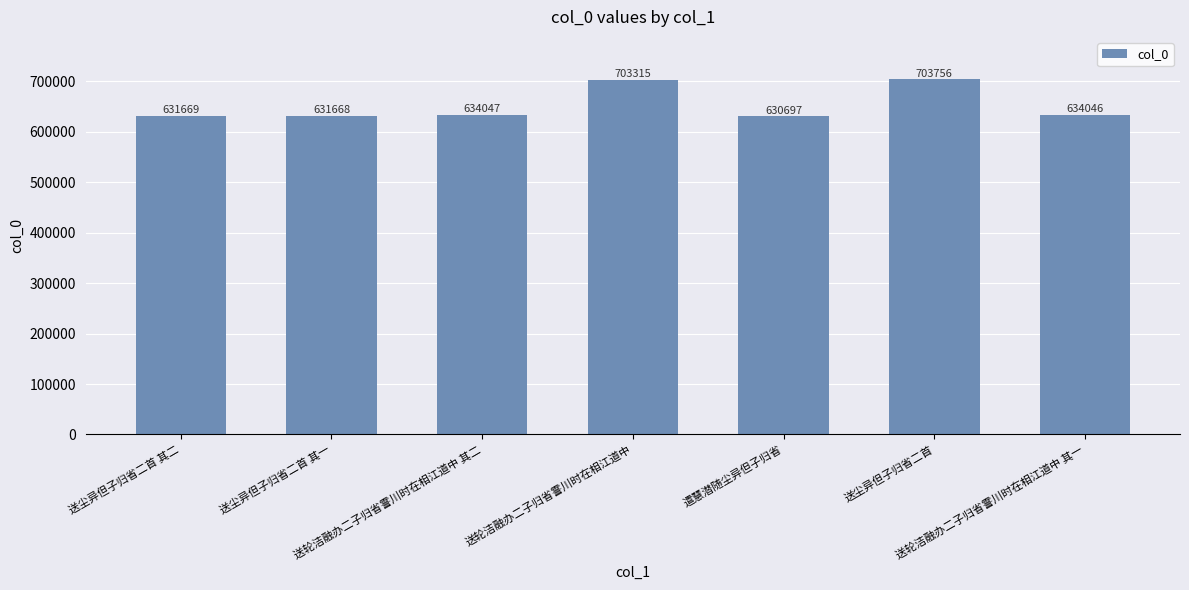

What is the difference between the second highest and minimum values?

72618